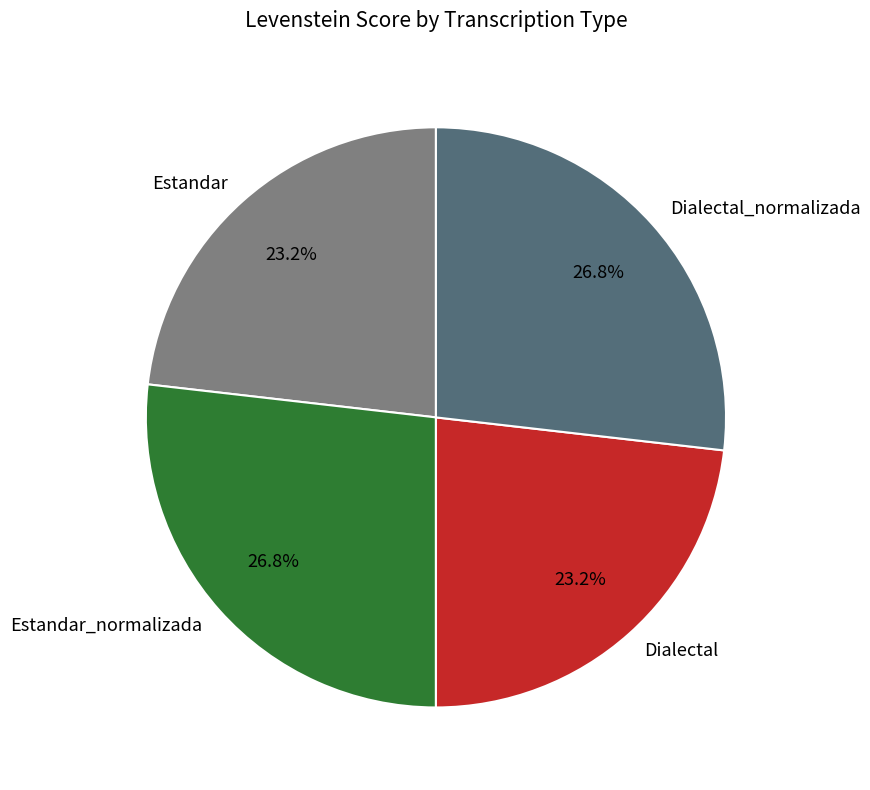

Approximately how many times larger is the value at Estandar_normalizada compared to Dialectal_normalizada?

1.0